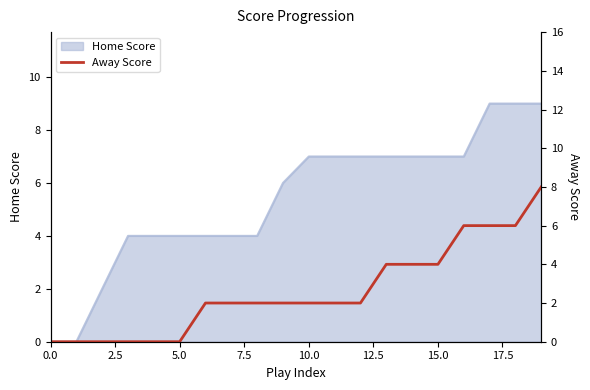

Does the chart display data point markers on the line(s)?

No